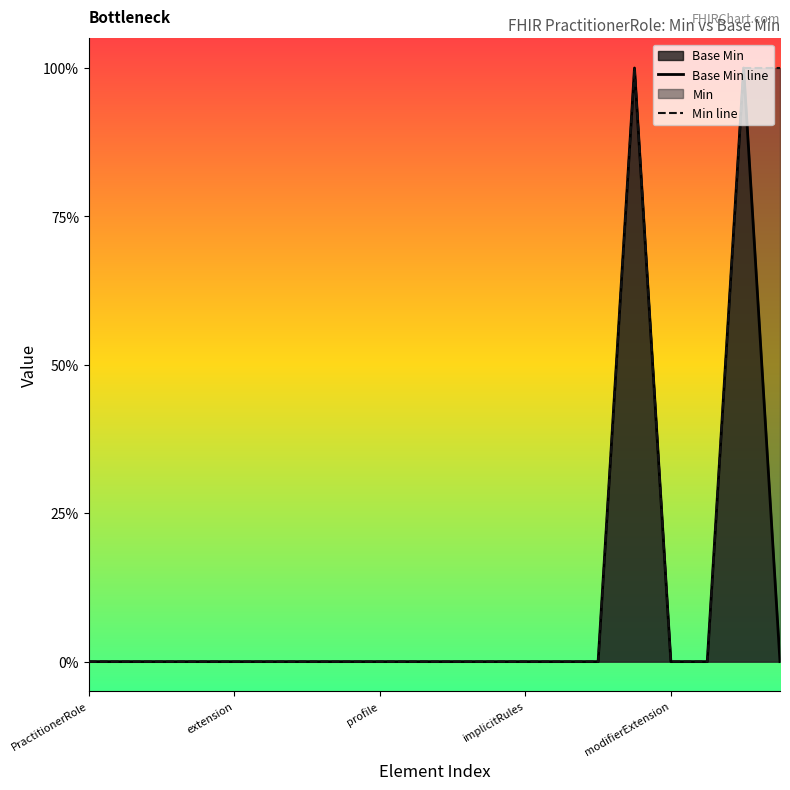

Reading right to left, transcribe all the data shown in this chart.

Base Min line: 0	1	0	0	1	0	0	0	0	0	0	0	0	0	0	0	0	0	0	0
Min line: 1	1	0	0	1	0	0	0	0	0	0	0	0	0	0	0	0	0	0	0